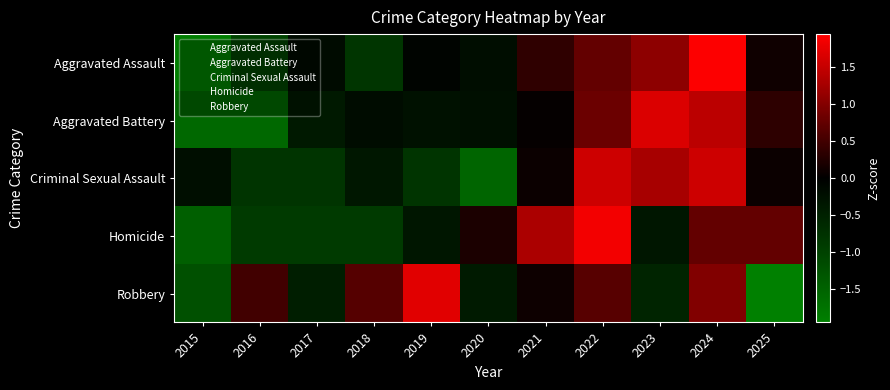

What is the total value across all series at 2019?

0.2